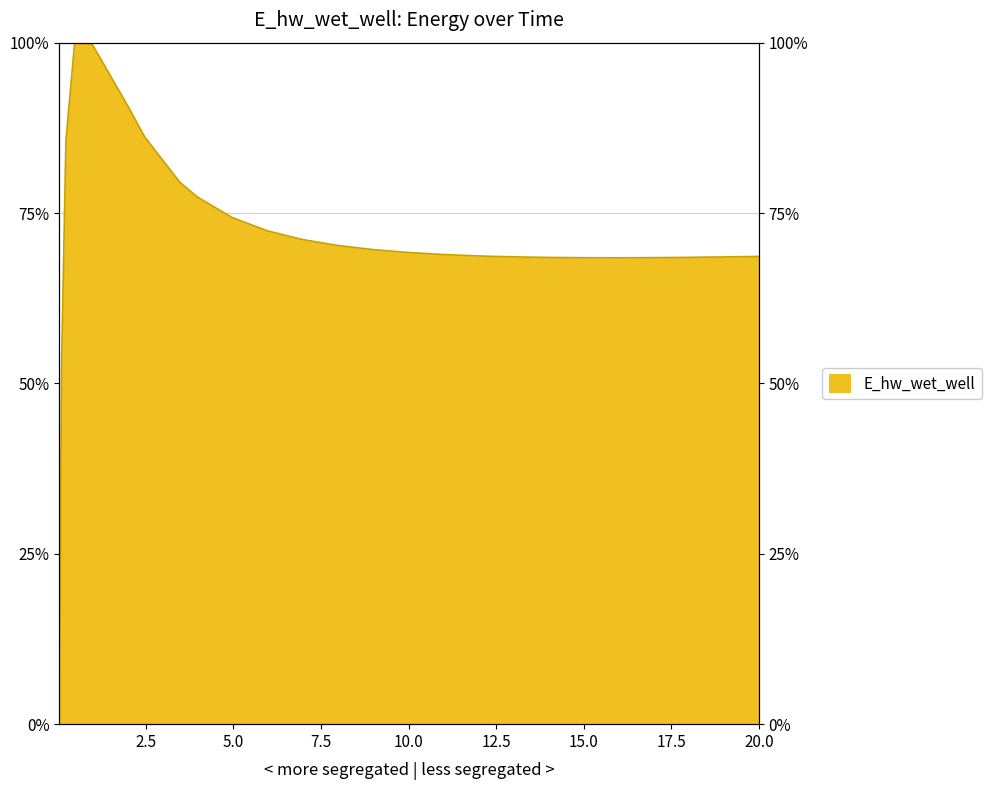

What value does the data have at 0.46875?

100.0